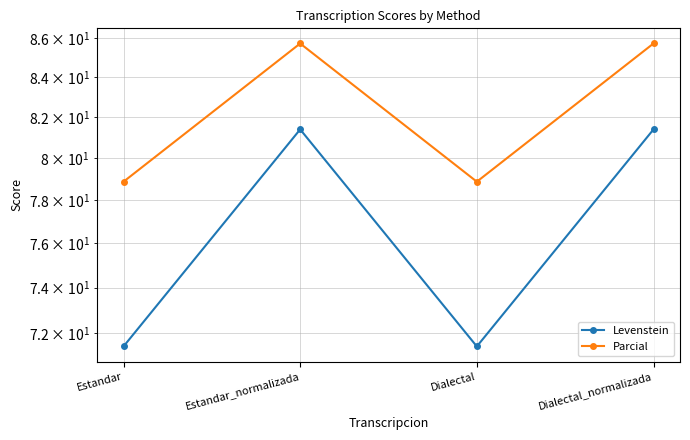

What is the value of the Levenstein point at the 4th from the left?

81.4